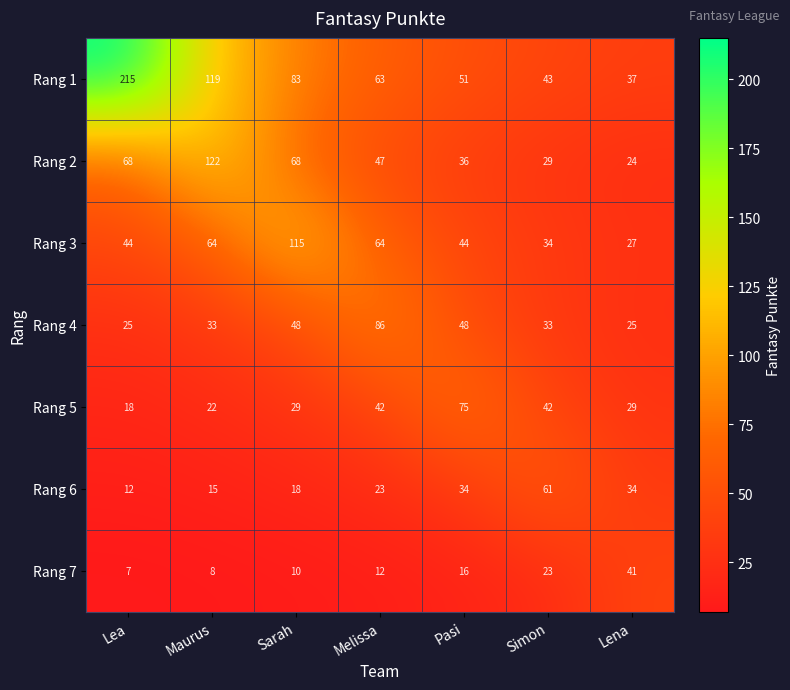

The Rang 6 series shows 18 at Sarah. True or false?

True